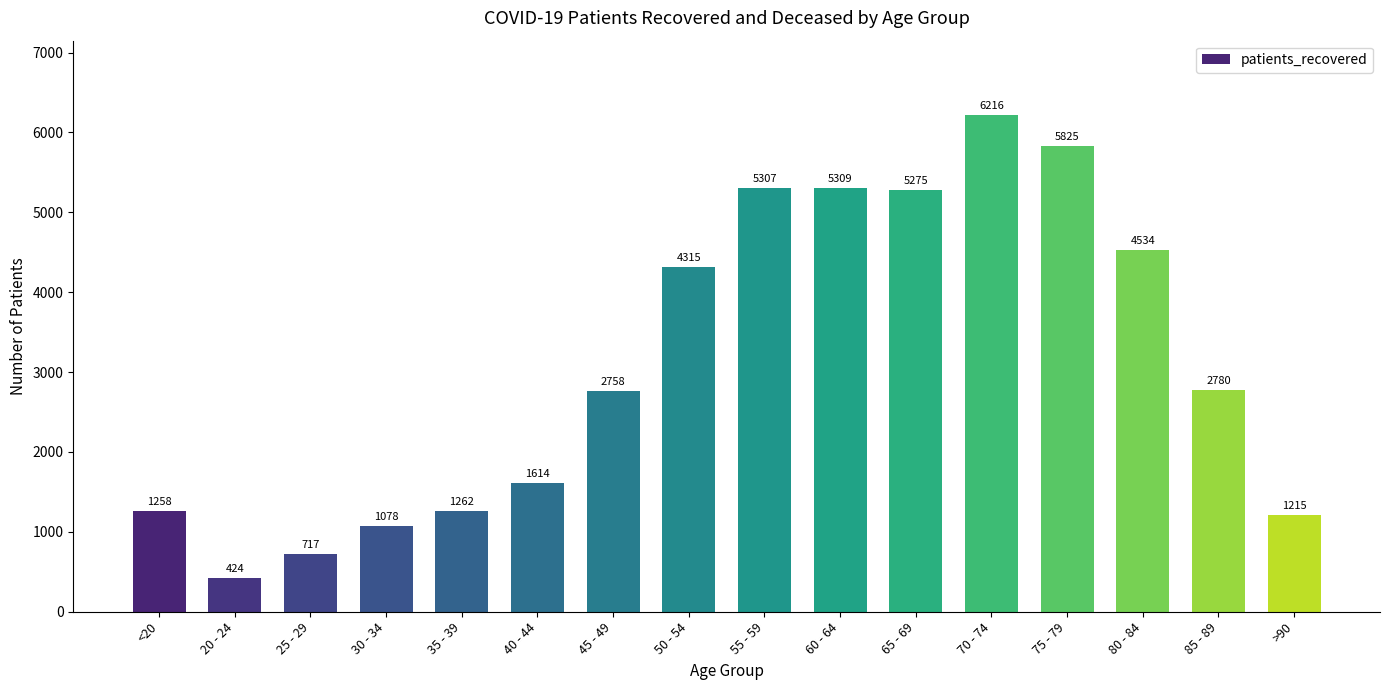

At which label does the data first exceed 2780?

50 - 54